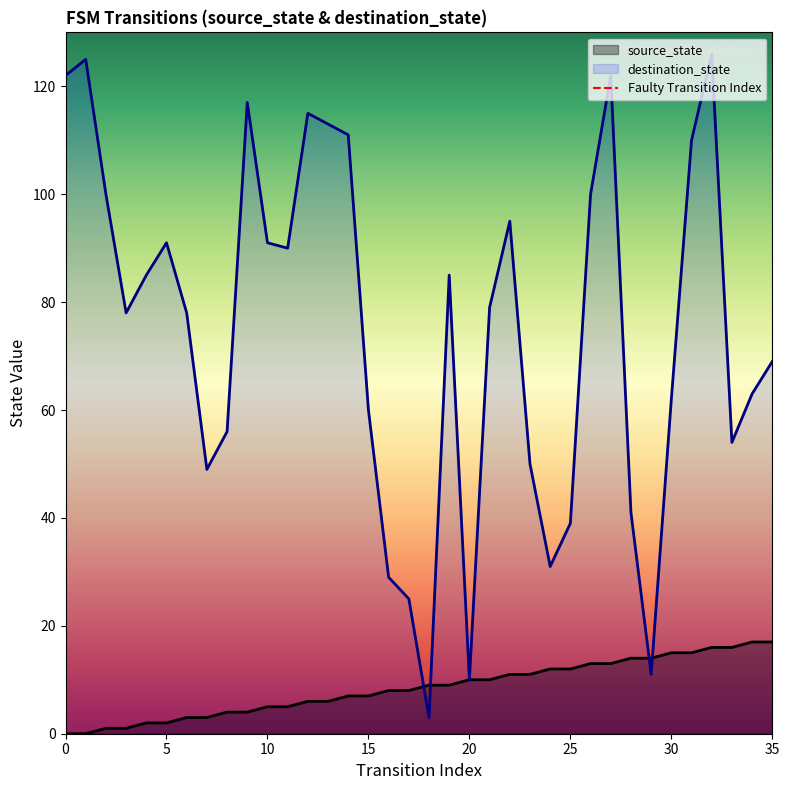

What is the highest value of the destination_state series?

126